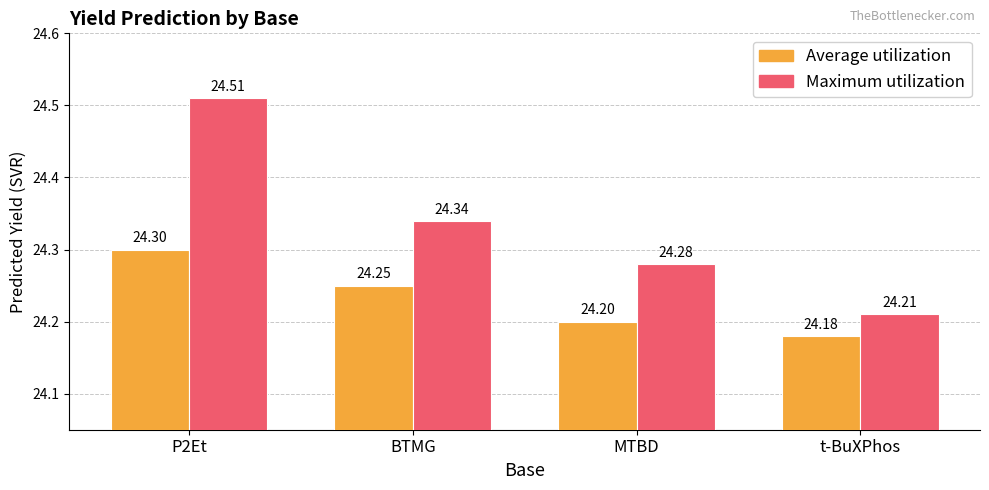

Where is Maximum utilization nearest to the value 24?

t-BuXPhos